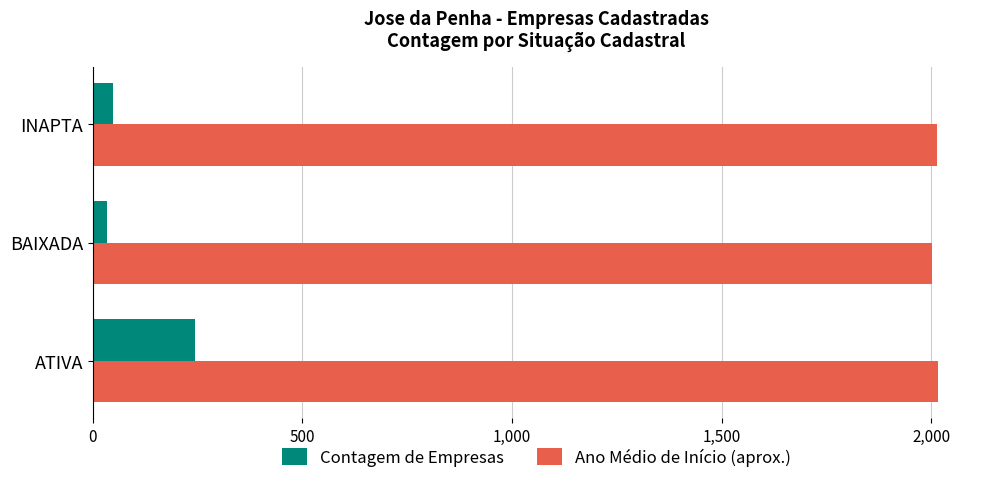

Is it true that Ano Médio de Início (aprox.) equals 2016 at ATIVA?

True